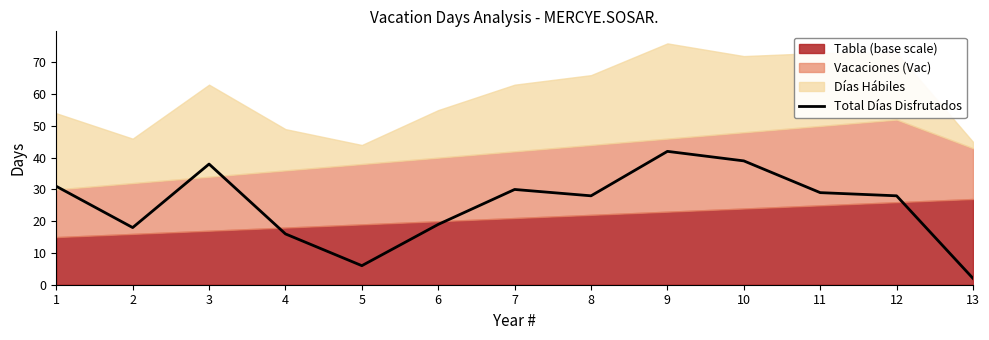

How many lines are shown in the chart?

1